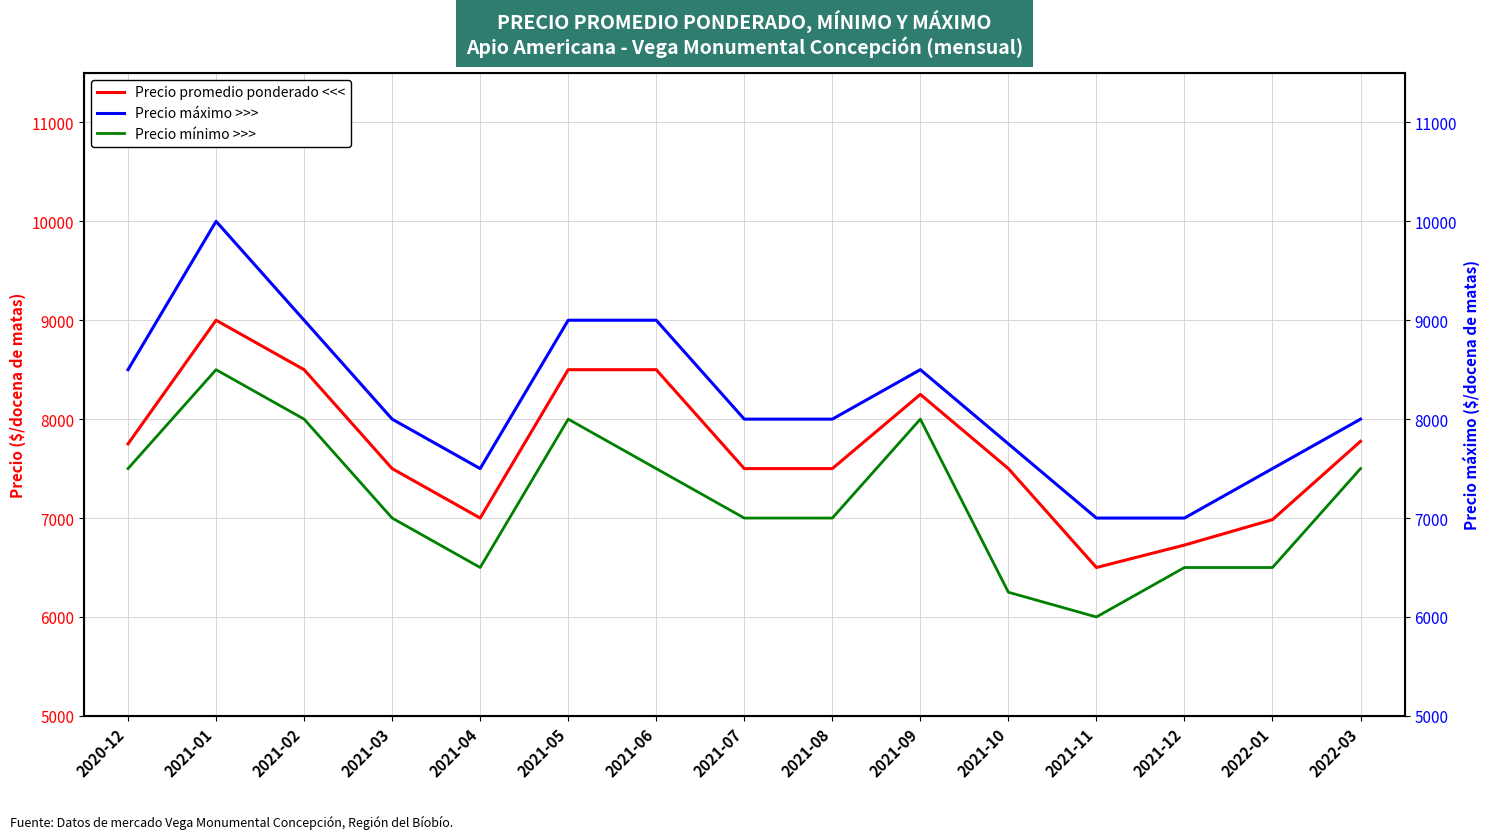

What is the approximate value of Precio máximo >>> at 2021-07, to the nearest 50?

8000